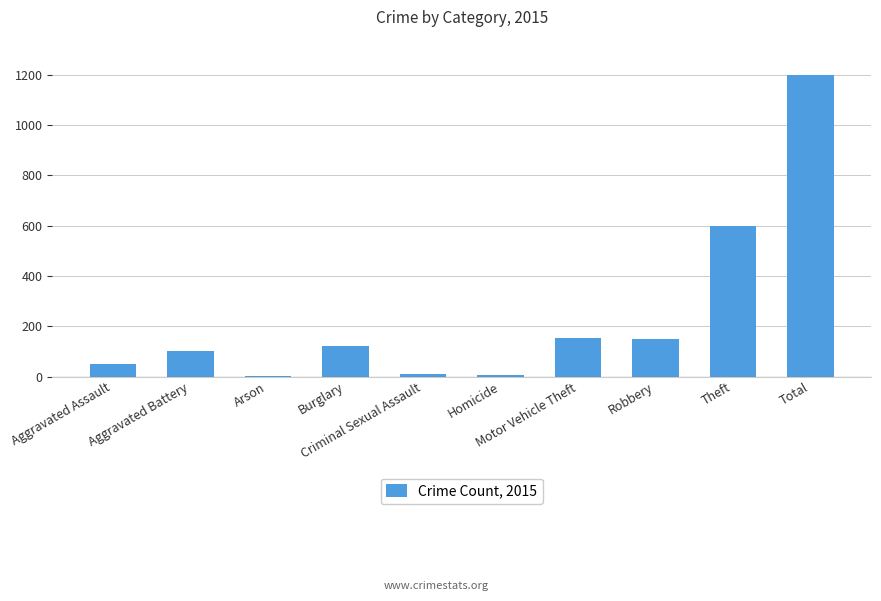

How many categories are shown in the chart?

10